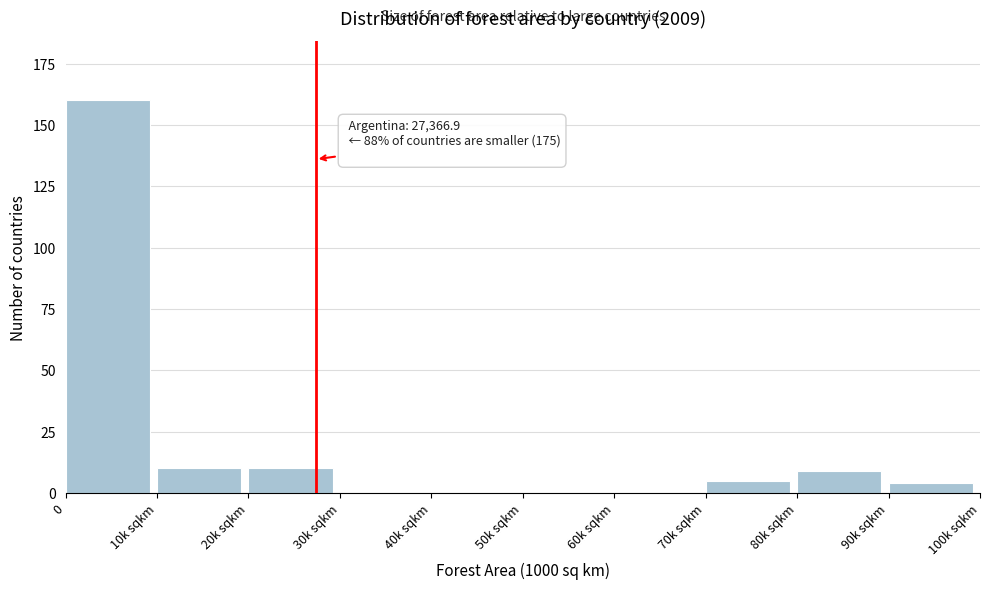

Reading left to right, what are all the values shown in this chart?

0=160	10k sqkm=10	20k sqkm=10	30k sqkm=0	40k sqkm=0	50k sqkm=0	60k sqkm=0	70k sqkm=5	80k sqkm=9	90k sqkm=4